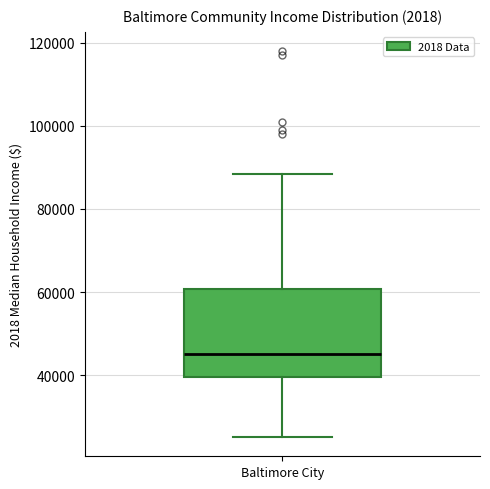

Where does the lower whisker of the box for Baltimore City end on the y-axis? The values are not printed on the chart, so give them approximately, as read against the axis.

26000